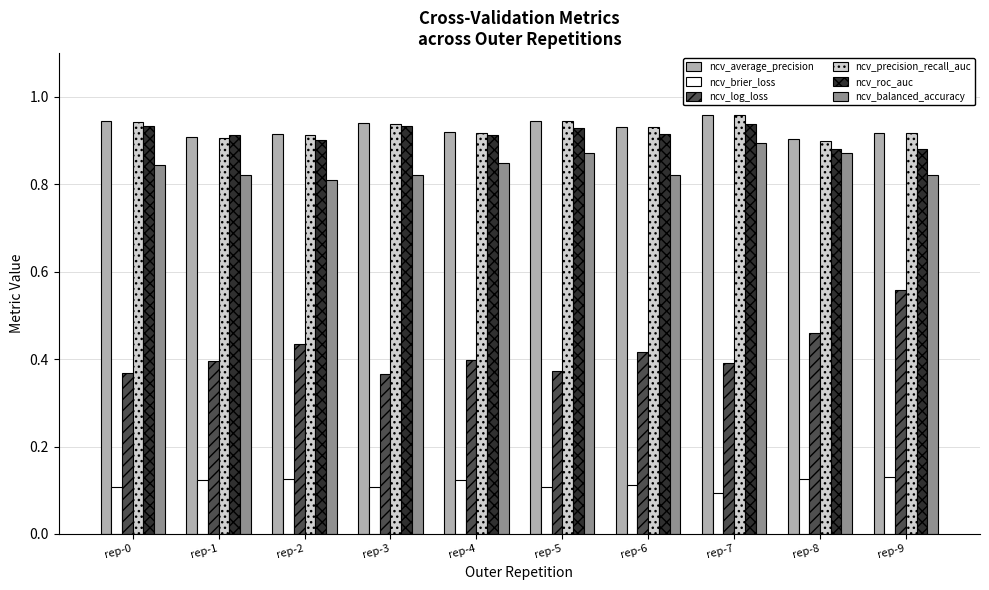

What is the total value across all series at rep-8?

4.1